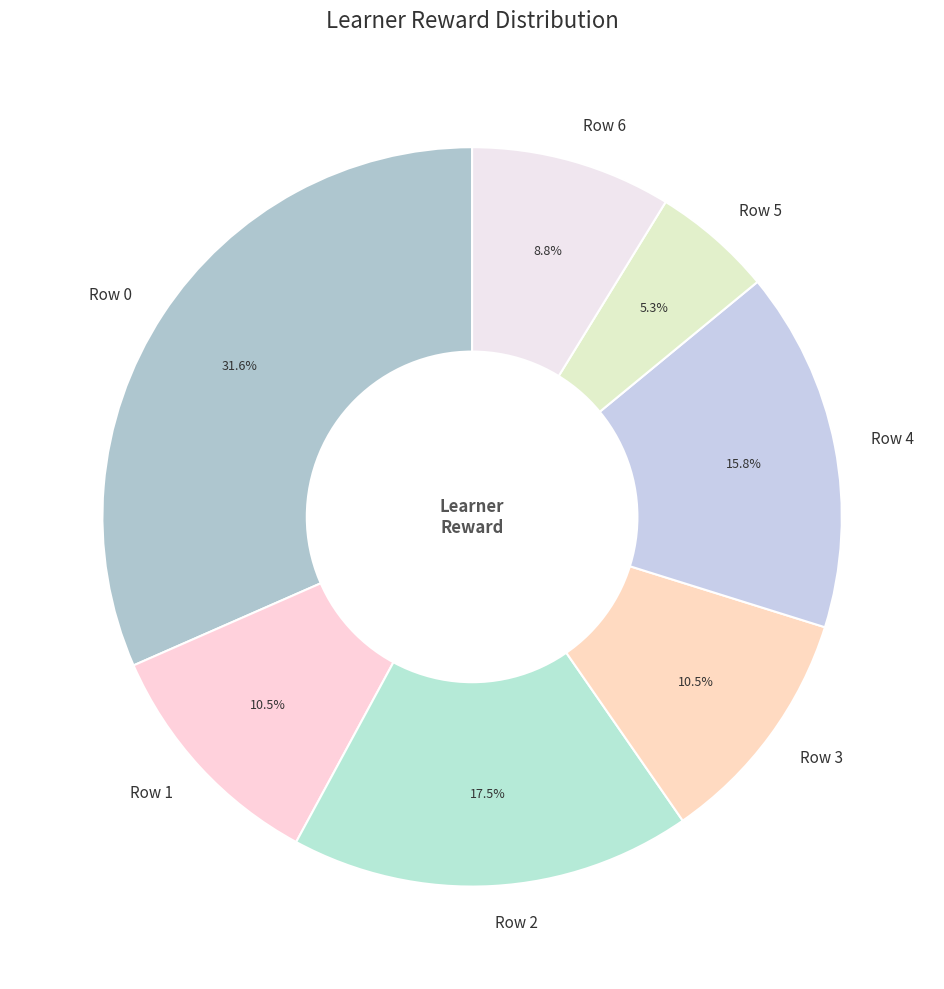

Combined, do Row 4 and Row 3 account for over 50%?

No